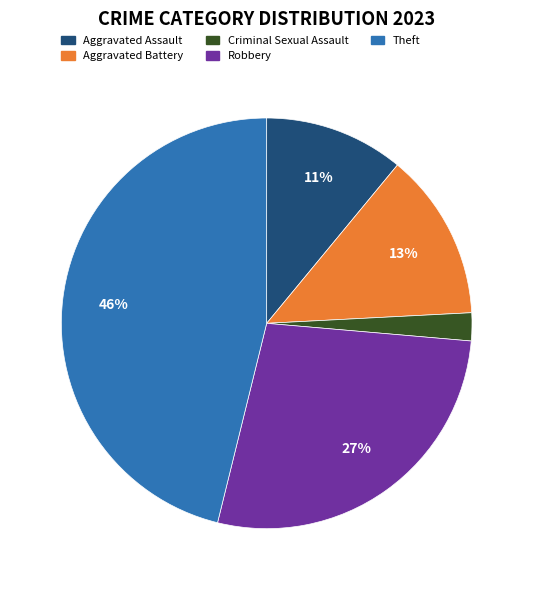

True or false: Aggravated Assault accounts for 11% of the total.

True